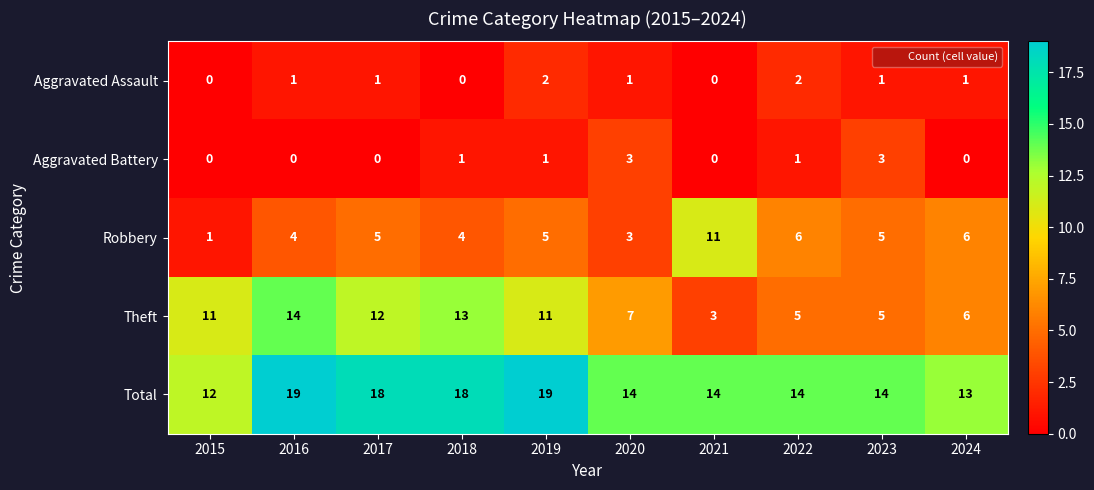

Count the Total values in the range 14 to 18.

6